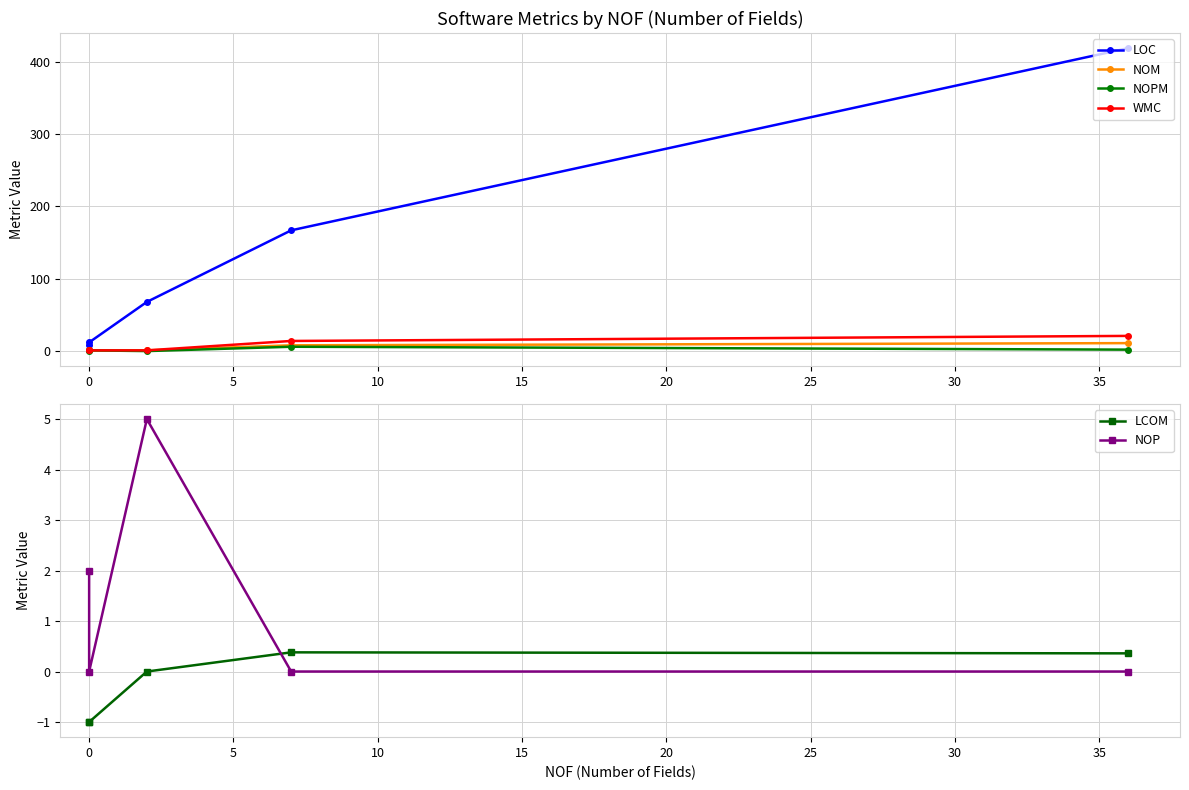

How many values in the NOPM series exceed 1?

2